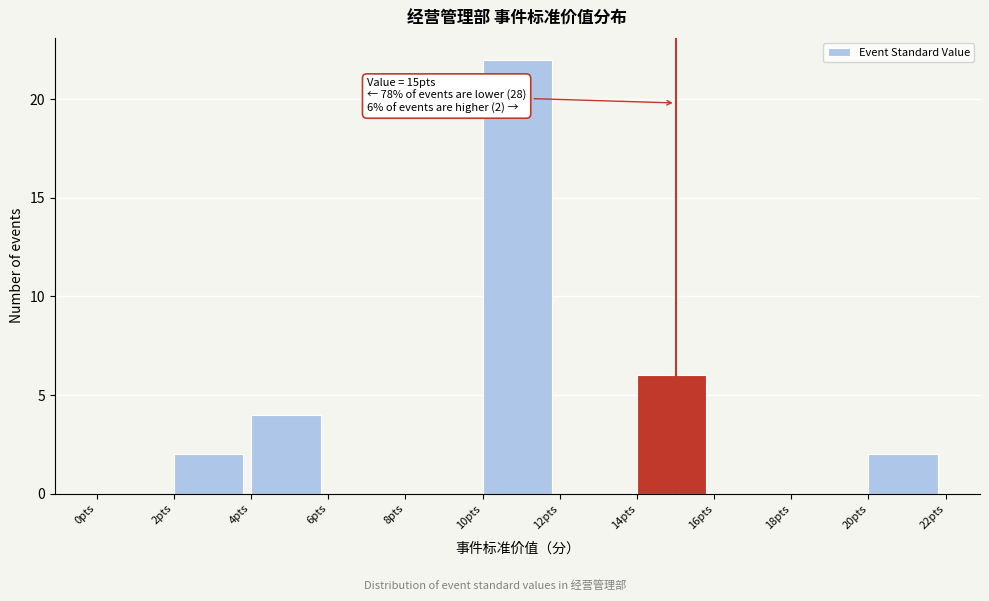

Which range on the x-axis has the tallest bar?

10 to 12